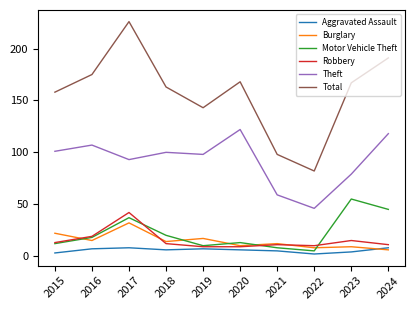

How many lines are shown in the chart?

6